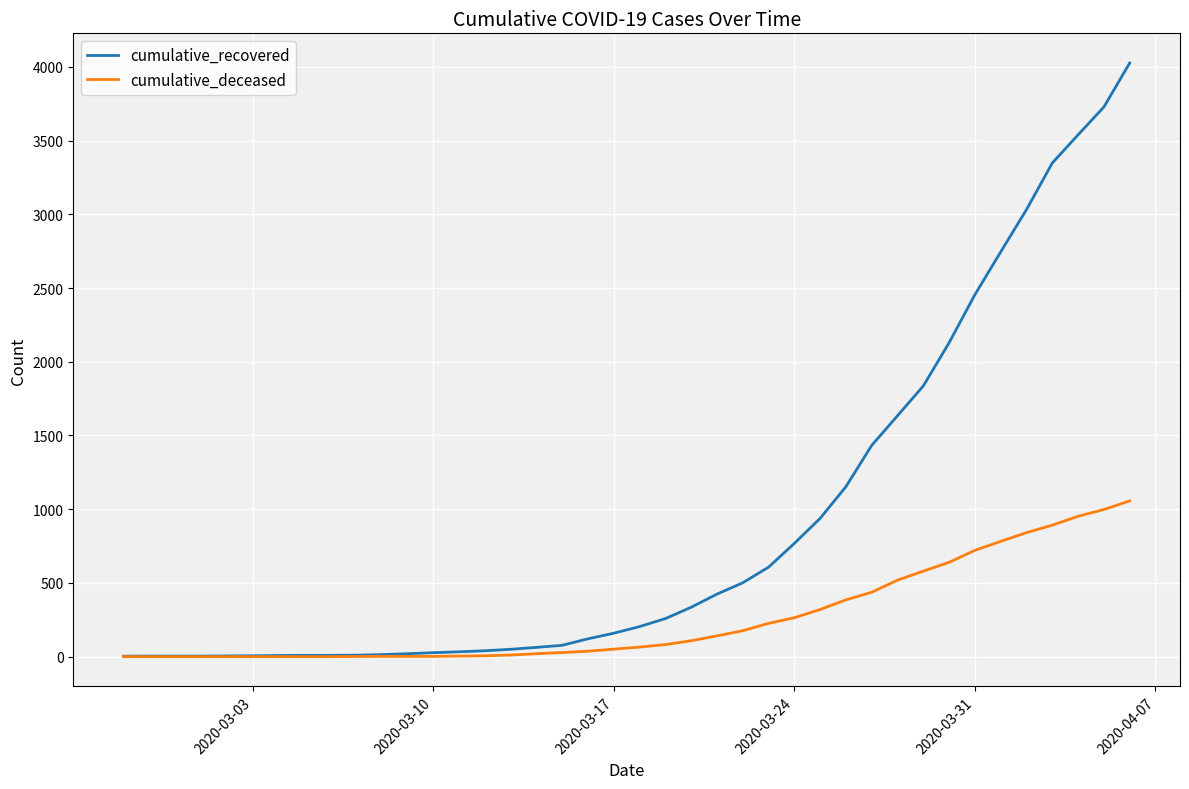

What is the average value of the cumulative_deceased series?

259